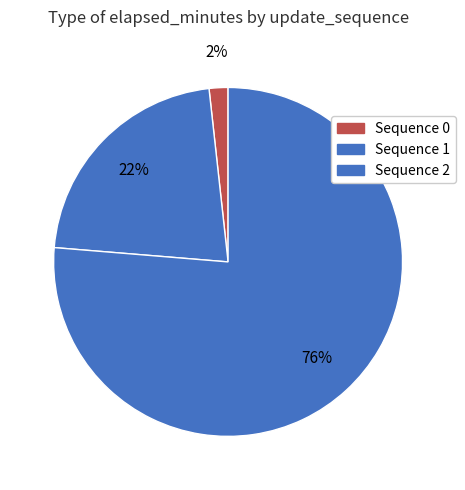

Which category has the biggest portion of the pie?

Sequence 2